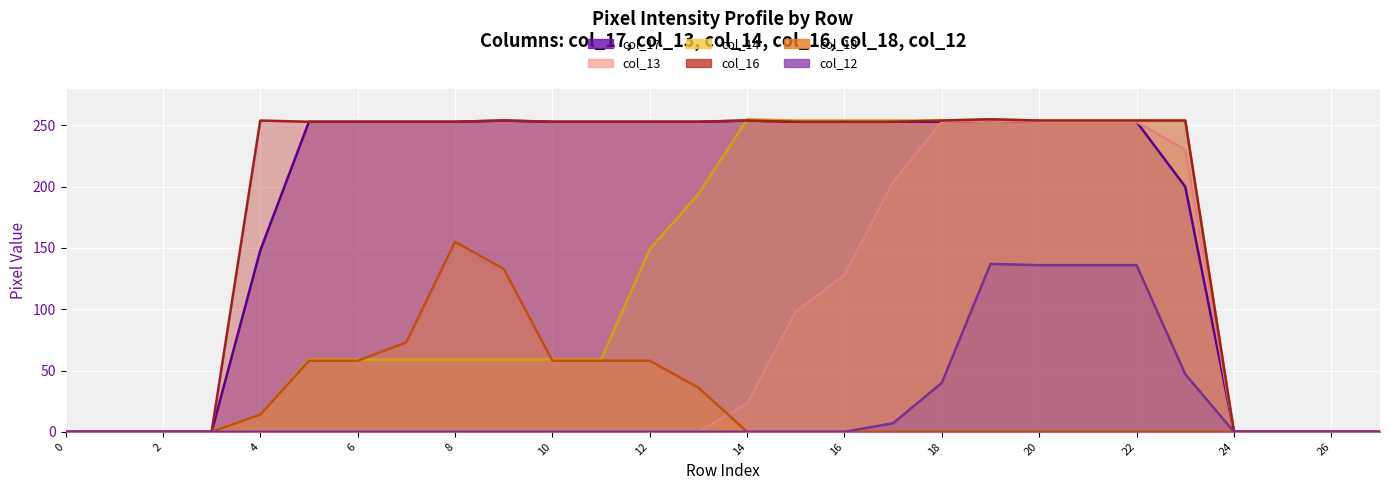

Is the value of col_12 at 20 greater than the value of col_13 at 10?

Yes